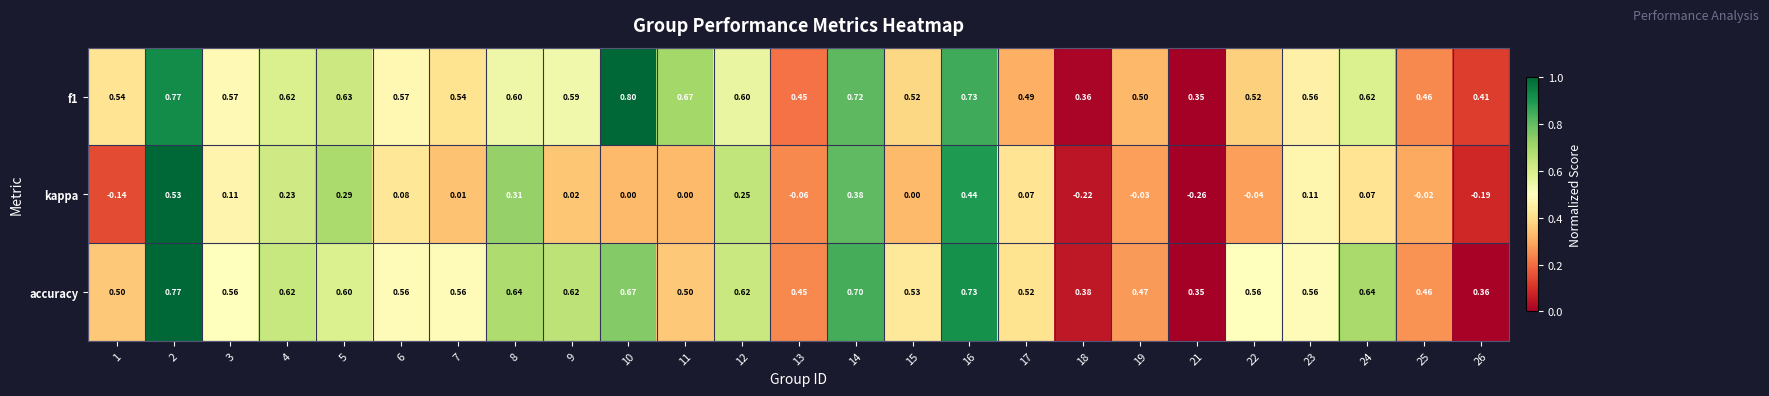

Is the value of f1 at 17 greater than the value of kappa at 17?

Yes